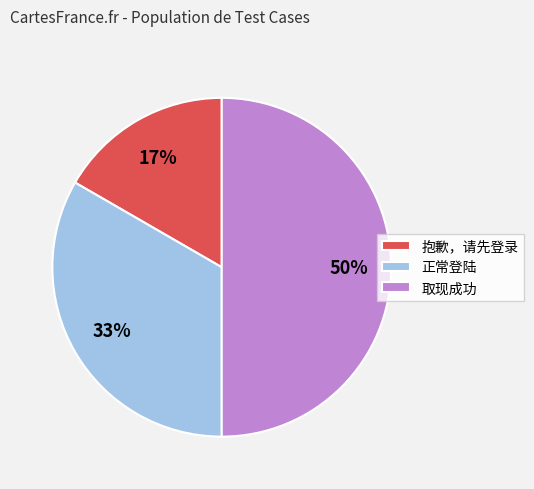

Is 正常登陆 the majority of the pie?

No